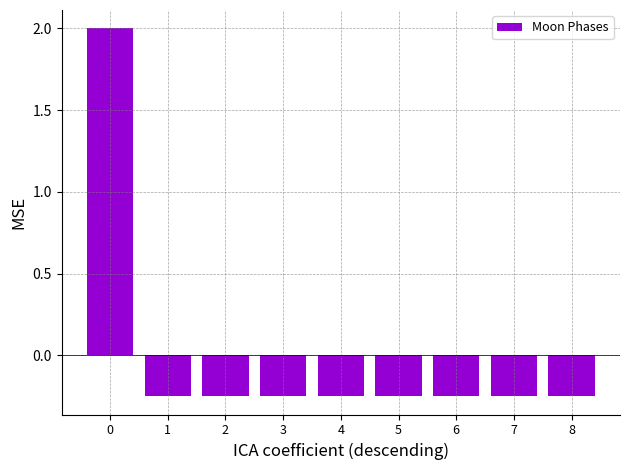

How many values are below 0?

8